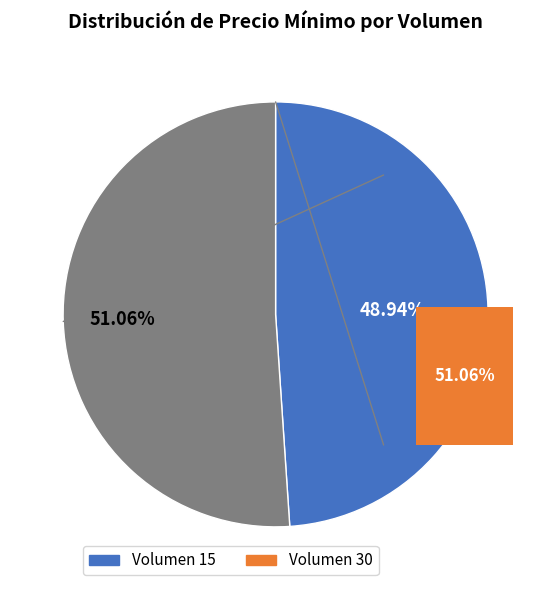

To the nearest percent, what is the average slice percentage?

50%